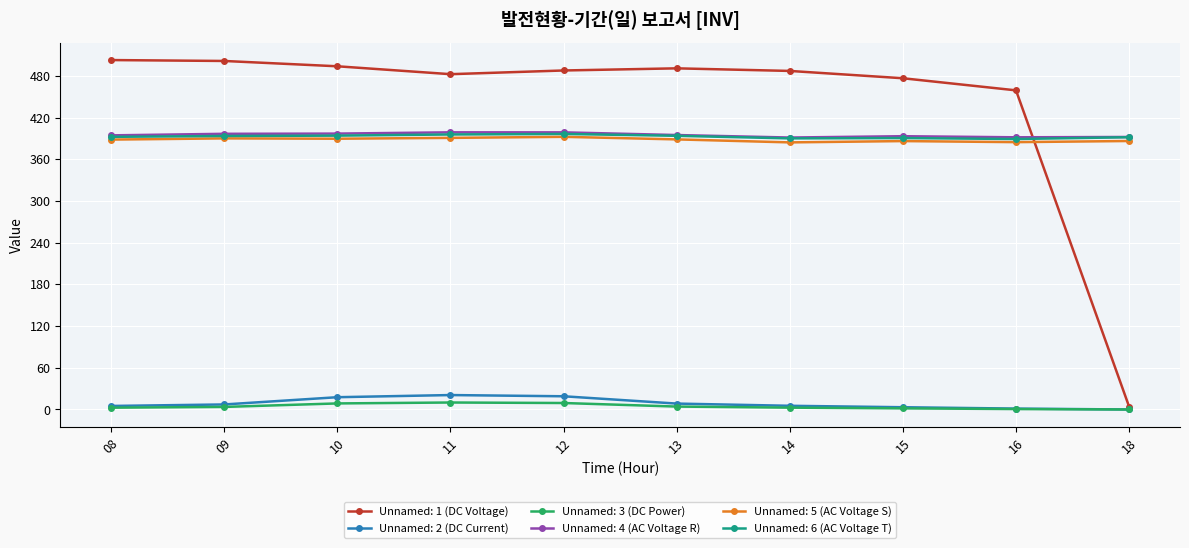

The Unnamed: 1 (DC Voltage) series shows 476.5 at 15. True or false?

True